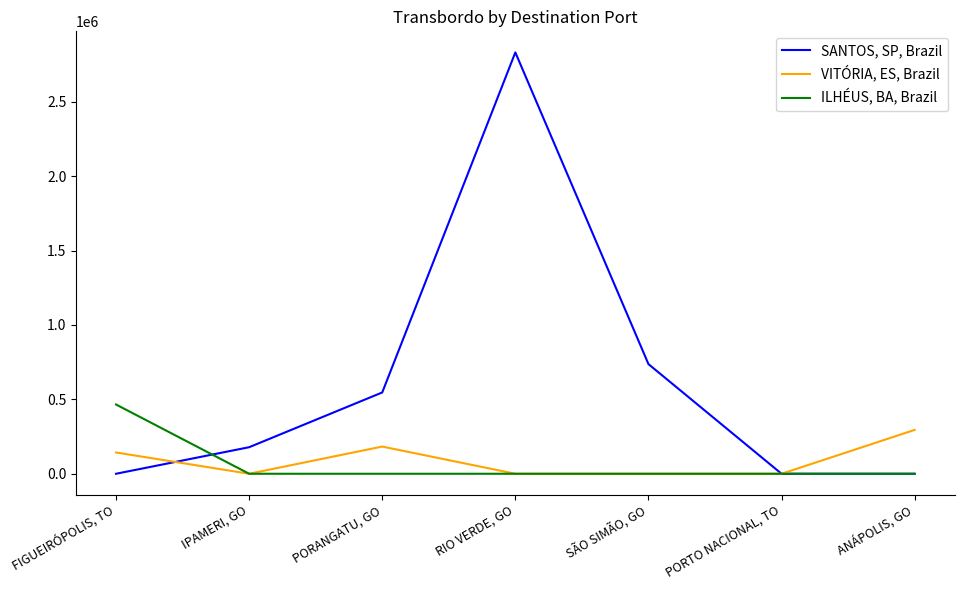

True or false: ILHÉUS, BA, Brazil has more than 2 interior local peaks.

False